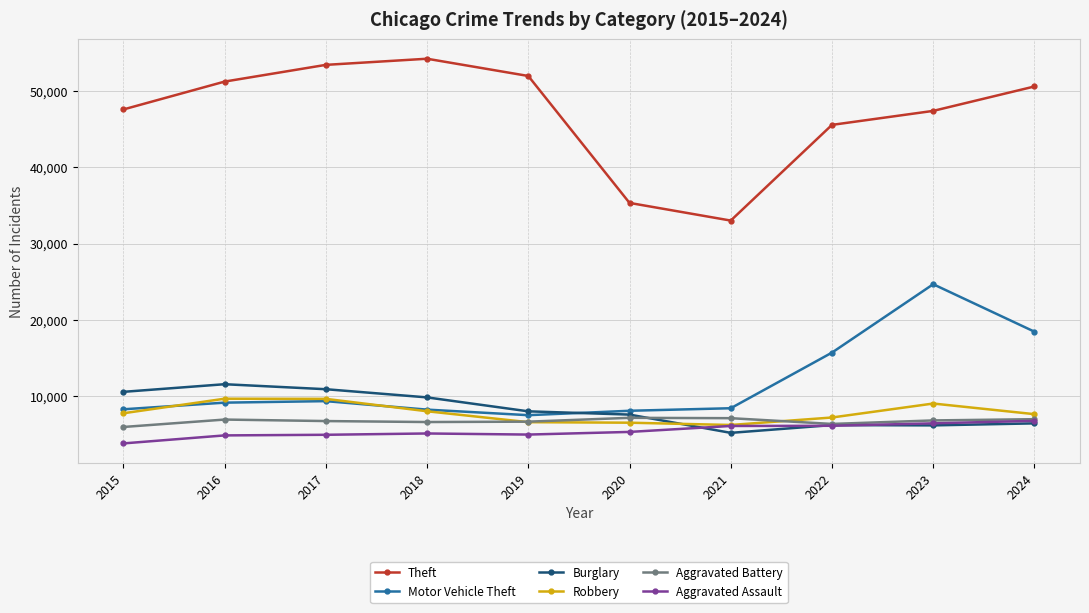

True or false: Theft has a value of 29270 at 2016.

False